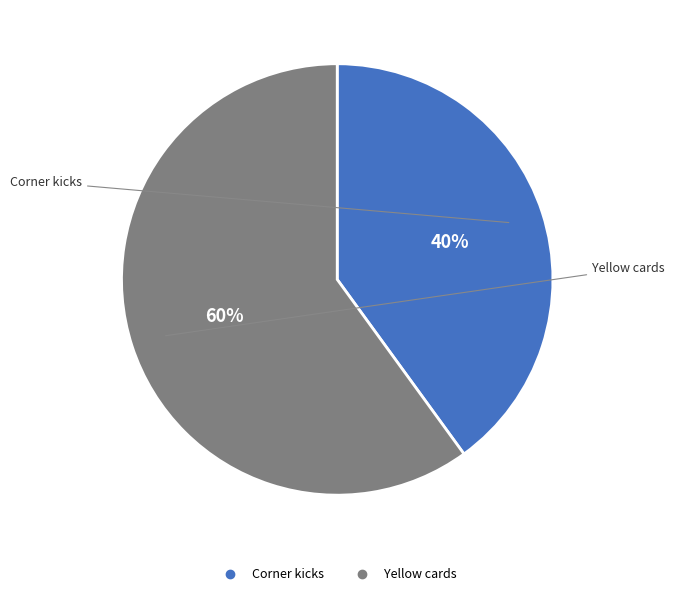

Count the number of slices in the pie.

2